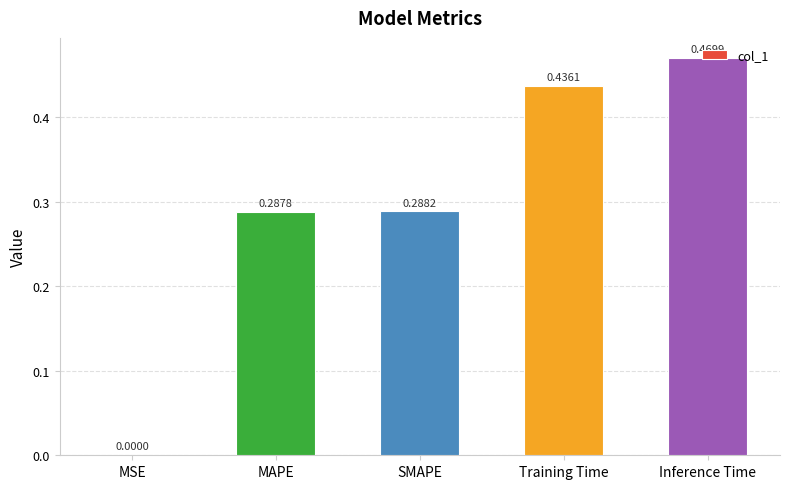

At which label is the value closest to 0?

MSE